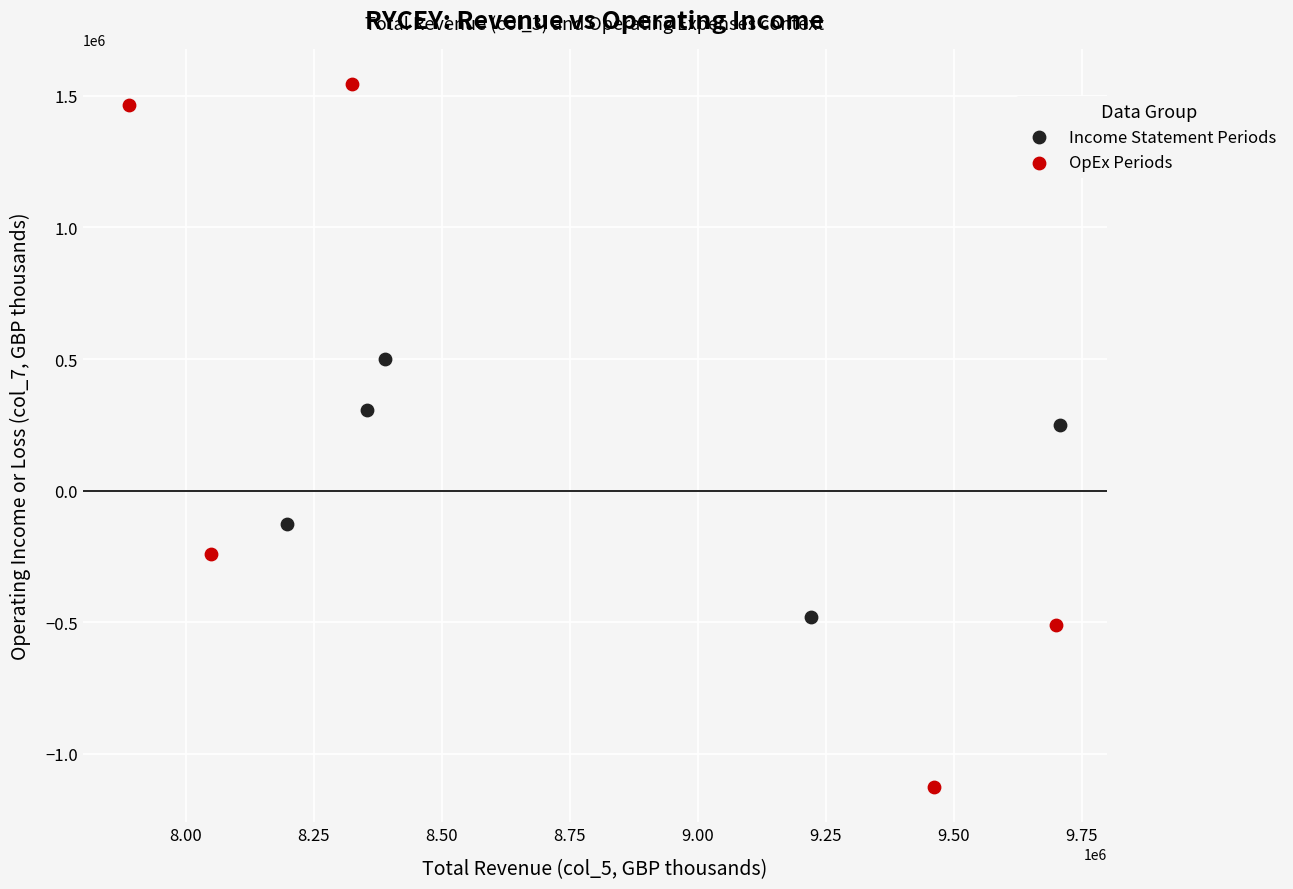

Which series has the largest Y range (max minus min)?

OpEx Periods